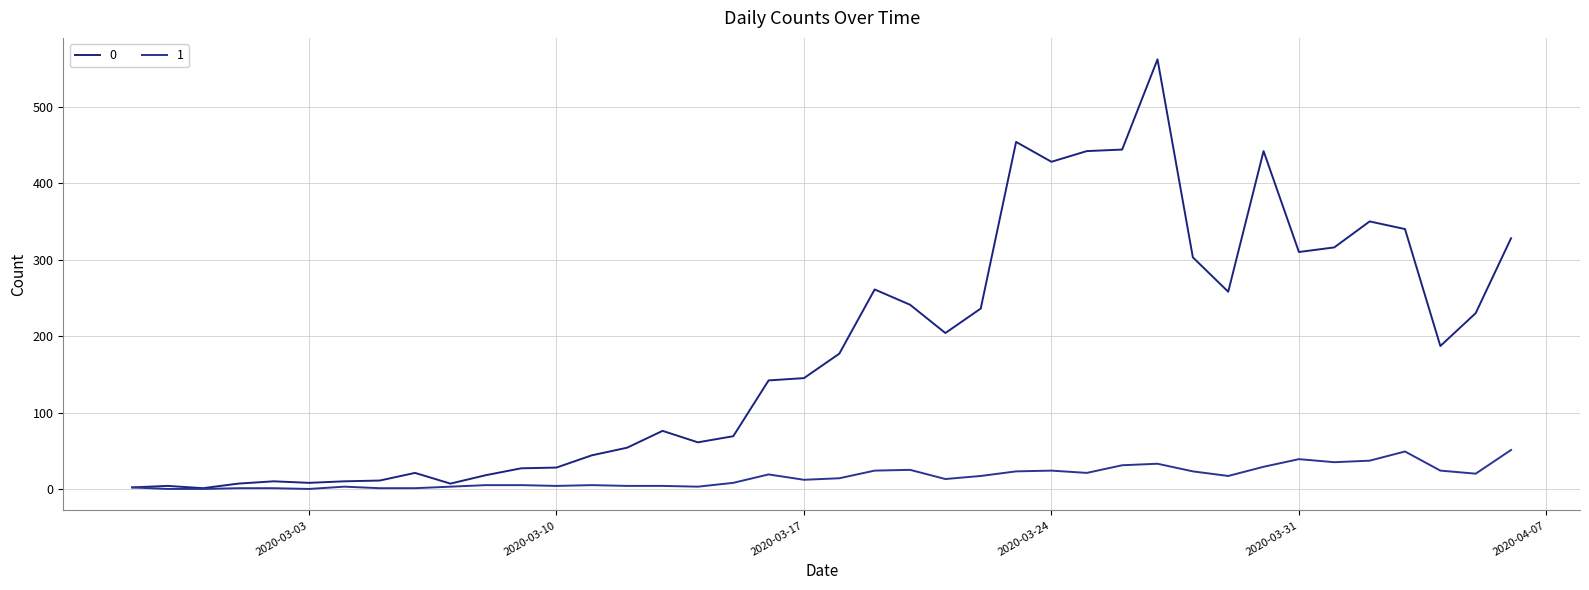

How many interior local valleys does the 0 series have?

9